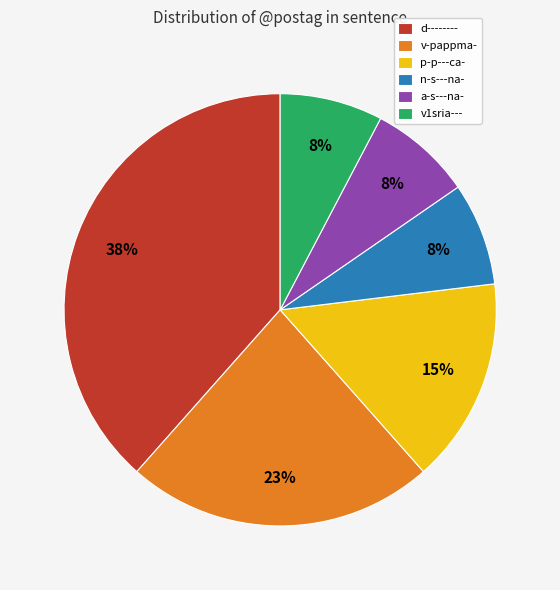

The a-s---na- slice represents 8% of the pie. True or false?

True